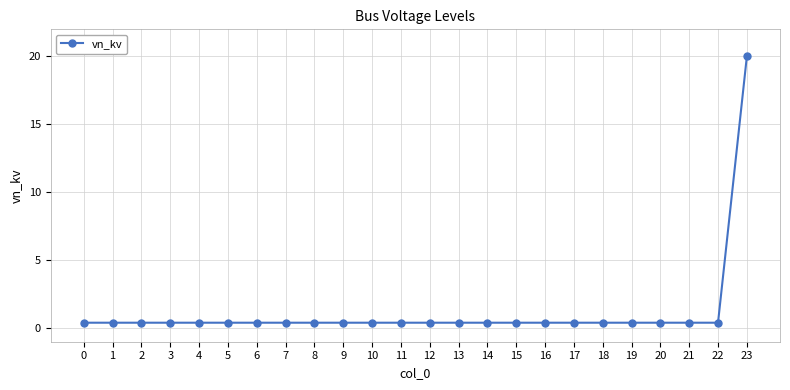

True or false: the data shows 0.4 at 21.

True